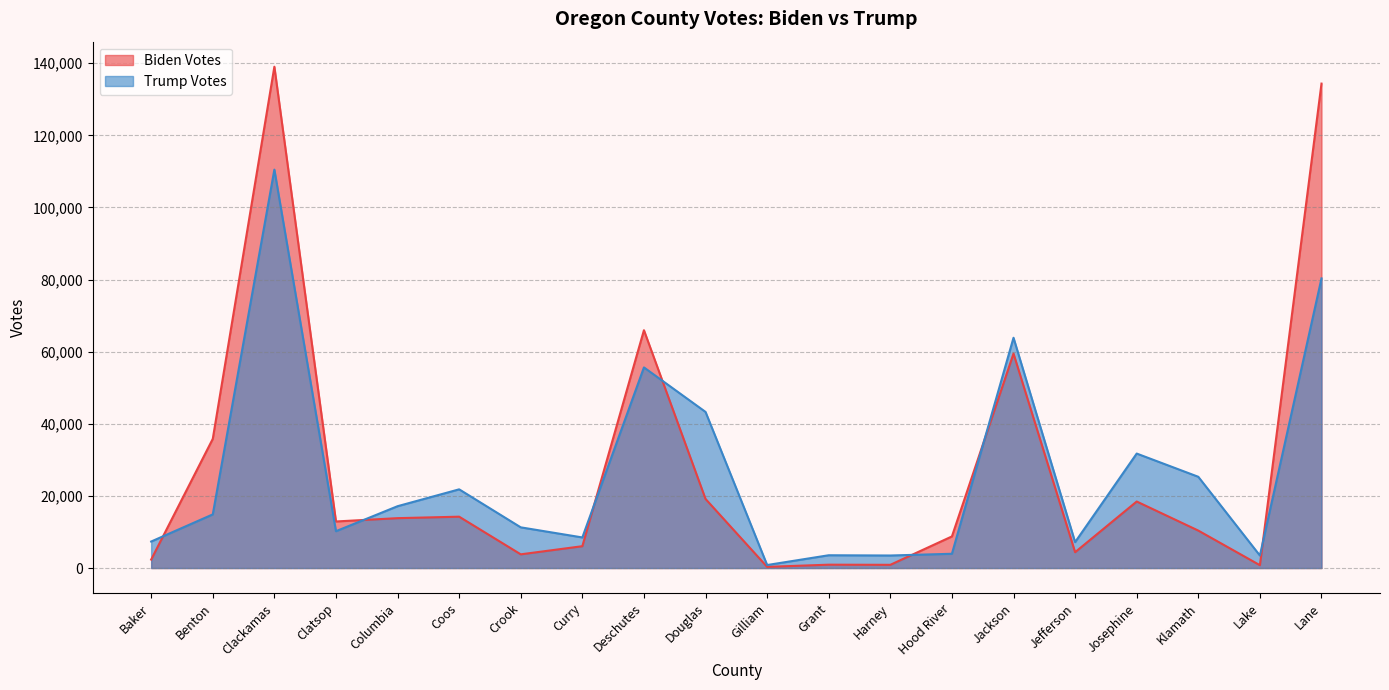

What is the greatest value displayed?

139043